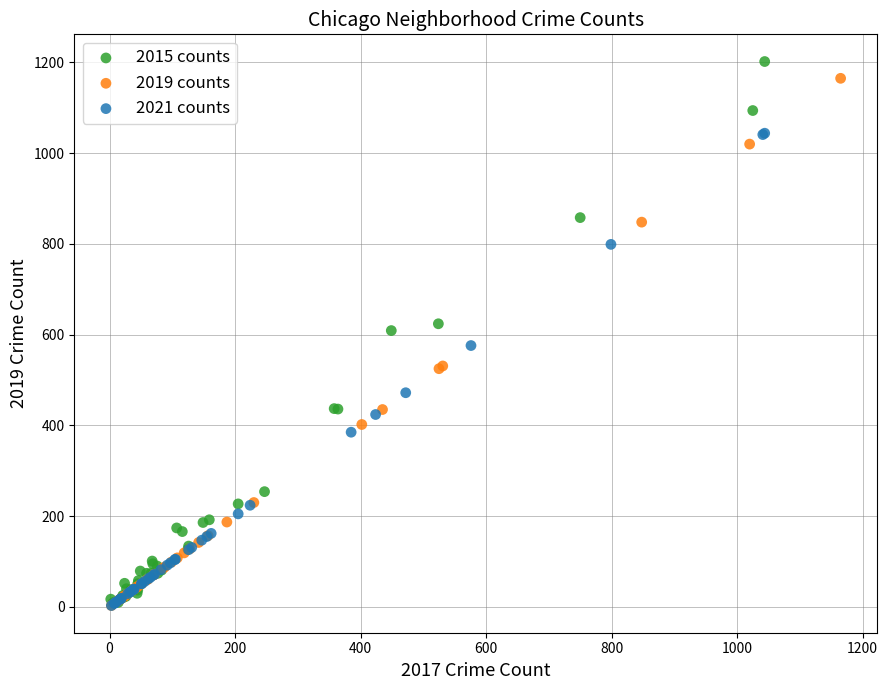

Which series has the widest spread of Y values?

2015 counts